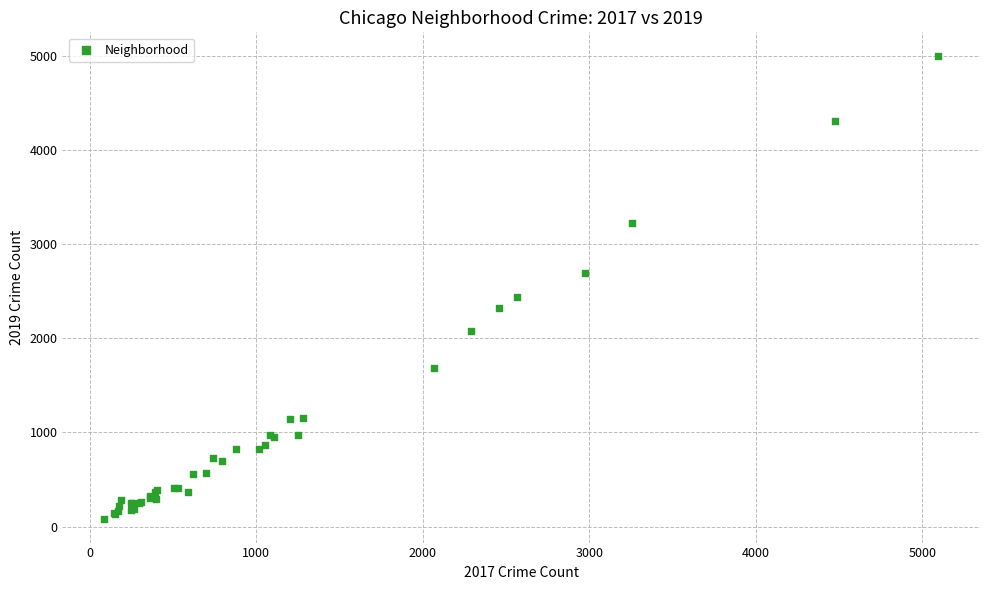

What Y value in the scatter plot is closest to 2542?

2441